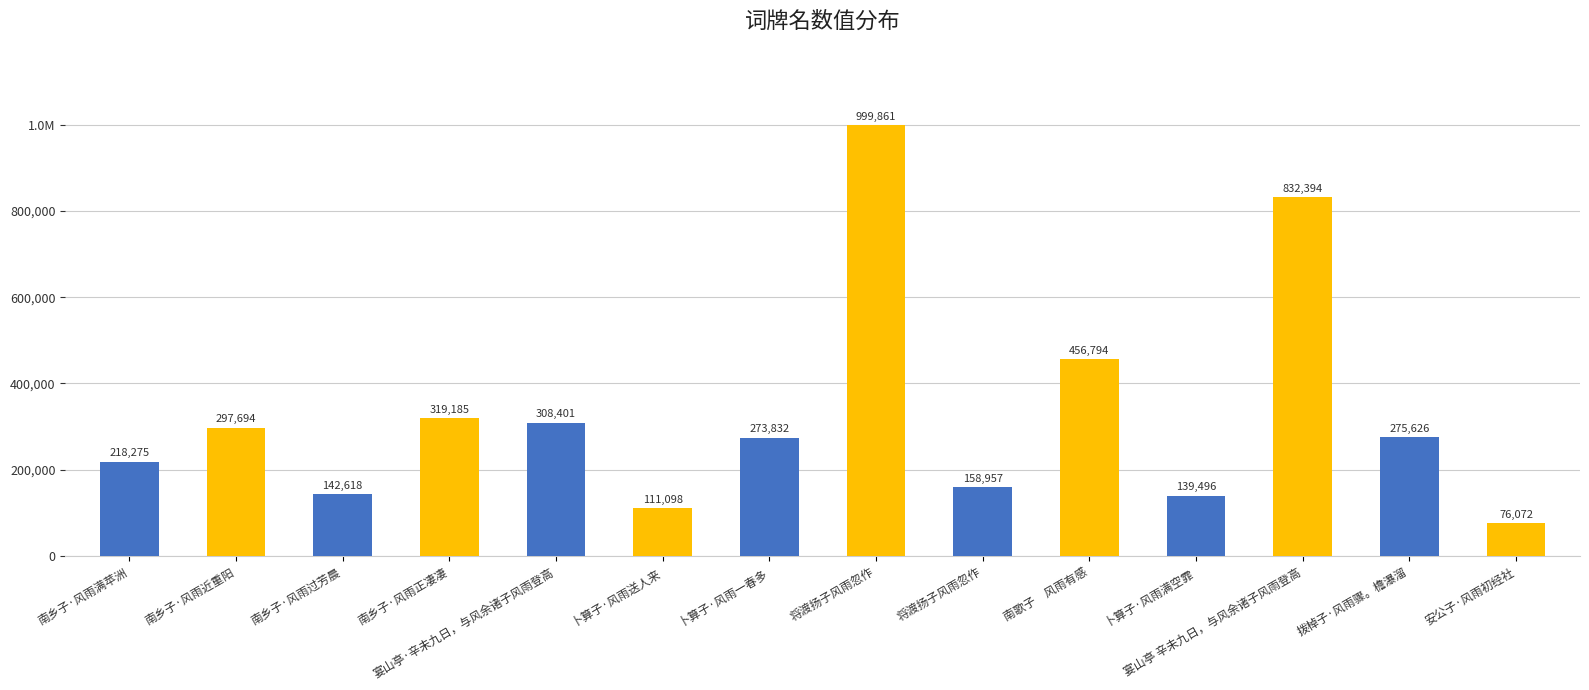

What is the greatest value displayed?

999861